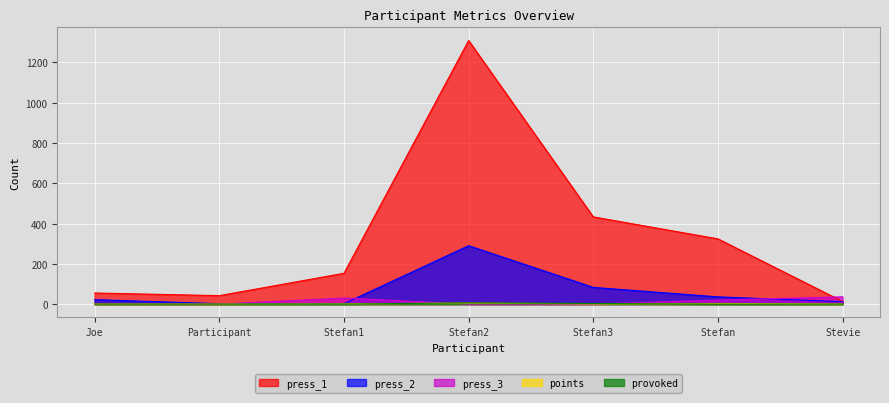

At which category does the chart reach its peak across all series?

Stefan2